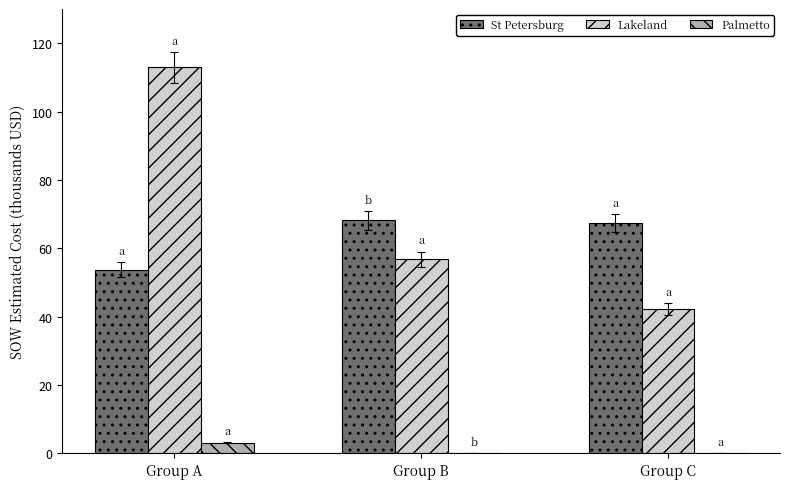

What is the highest value of the St Petersburg series?

68.2